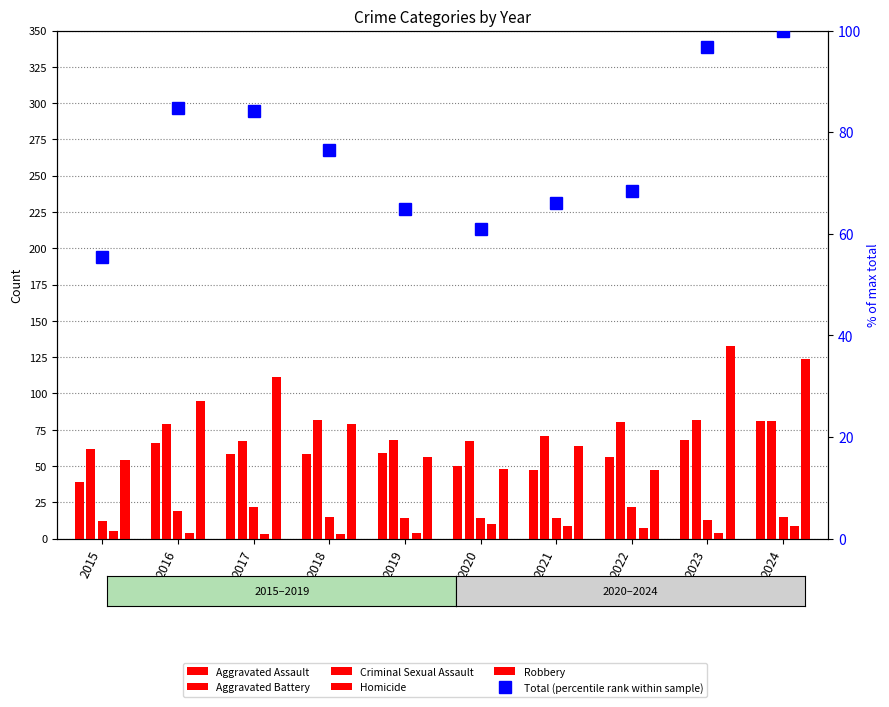

The value of Criminal Sexual Assault at 2020 is 20.9. True or false?

False